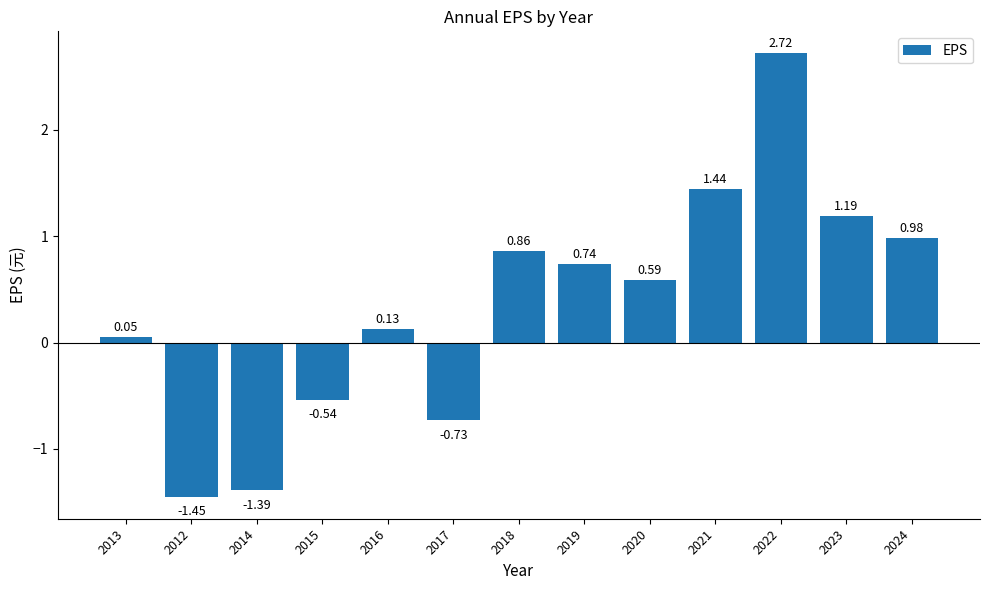

Which label corresponds to the largest value in the chart?

2022